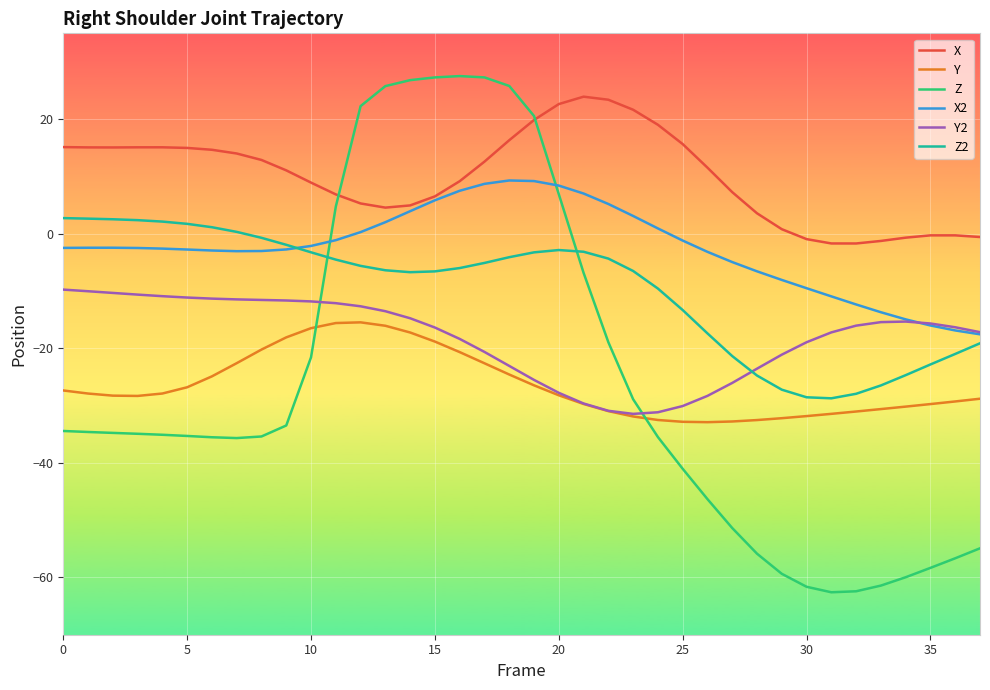

True or false: Z2 and Y cross at least once.

False